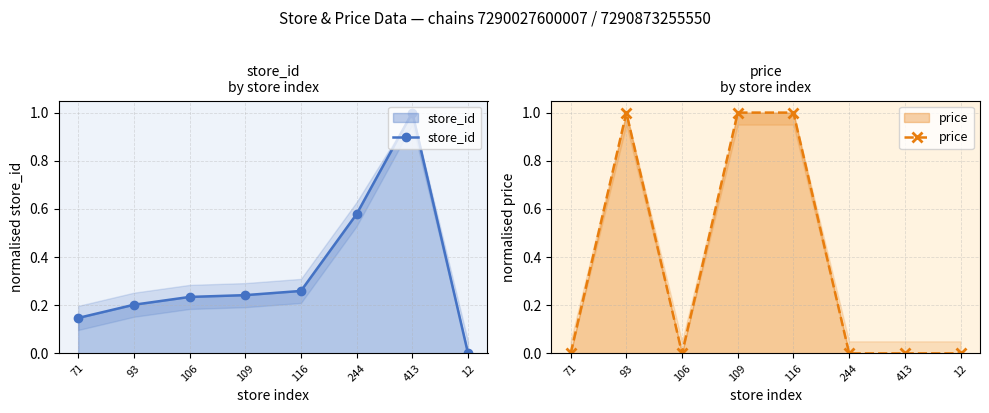

Reading left to right, what are all the values shown in this chart?

store_id: 71=0.1	93=0.2	106=0.2	109=0.2	116=0.3	244=0.6	413=1.0	12=0.0
price: 71=0.0	93=1.0	106=0.0	109=1.0	116=1.0	244=0.0	413=0.0	12=0.0